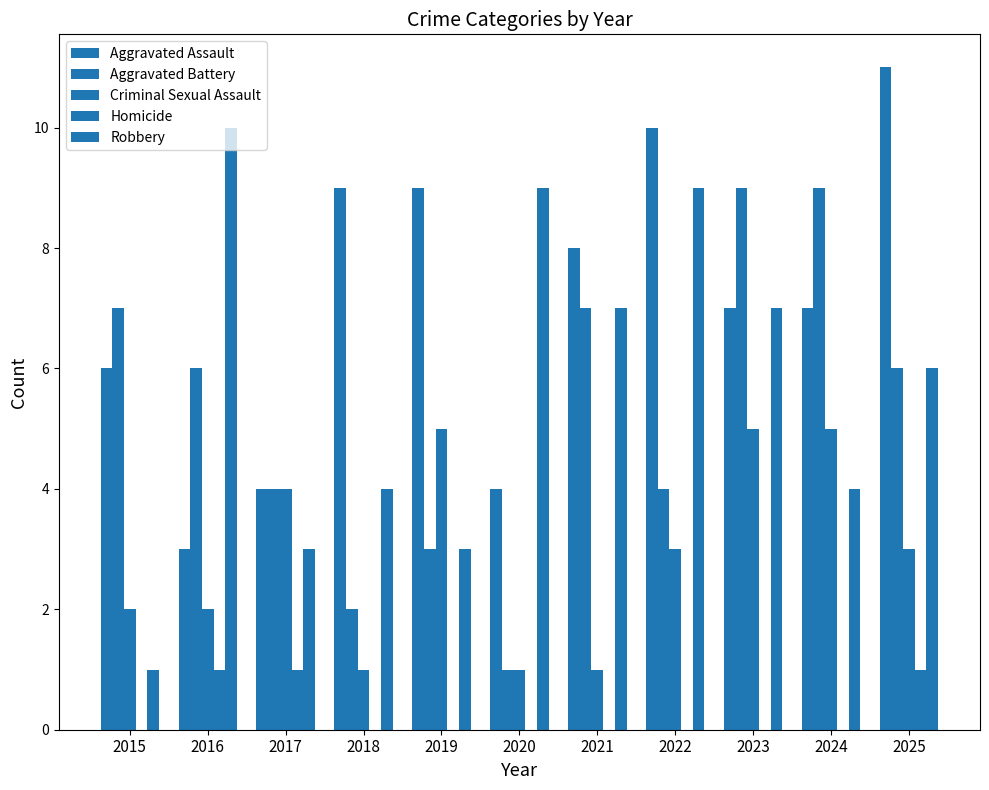

Rank the series at 2019 from lowest to highest value.

Homicide, Aggravated Battery, Robbery, Criminal Sexual Assault, Aggravated Assault